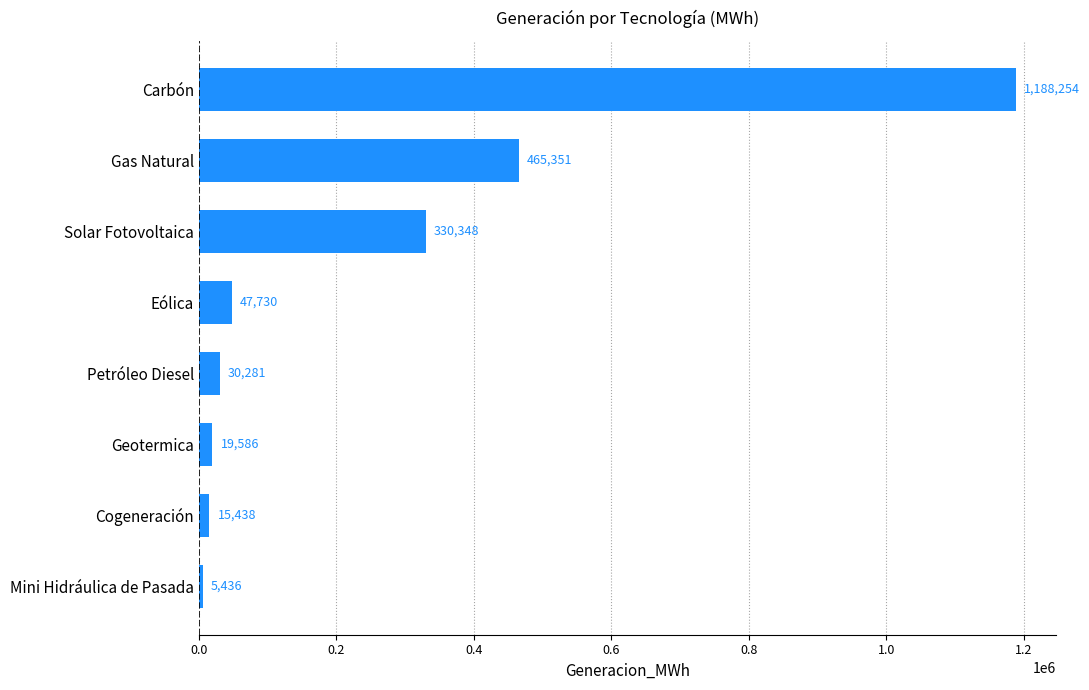

Rank the categories by value from highest to lowest.

Carbón, Gas Natural, Solar Fotovoltaica, Eólica, Petróleo Diesel, Geotermica, Cogeneración, Mini Hidráulica de Pasada